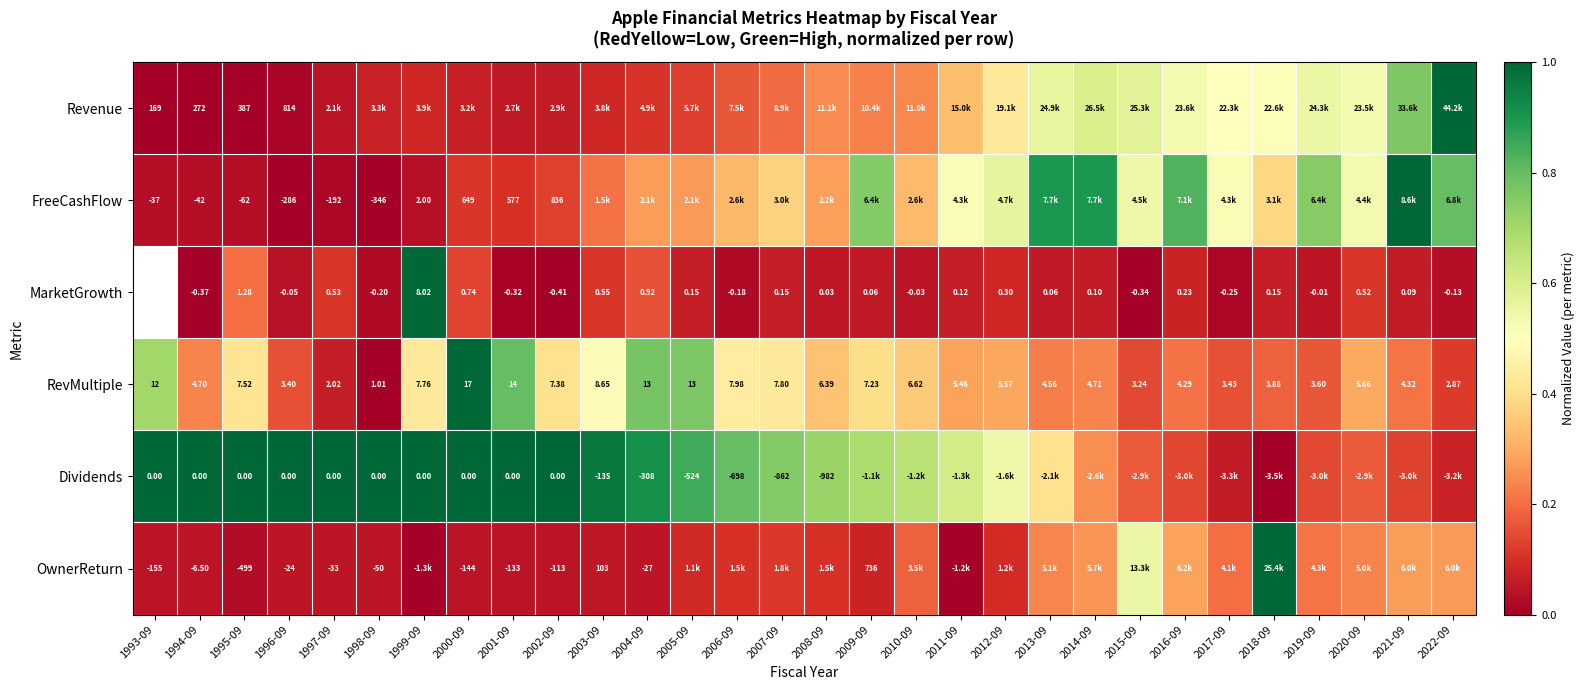

Is the value of MarketGrowth at 2013-09 greater than the value of RevMultiple at 2002-09?

No